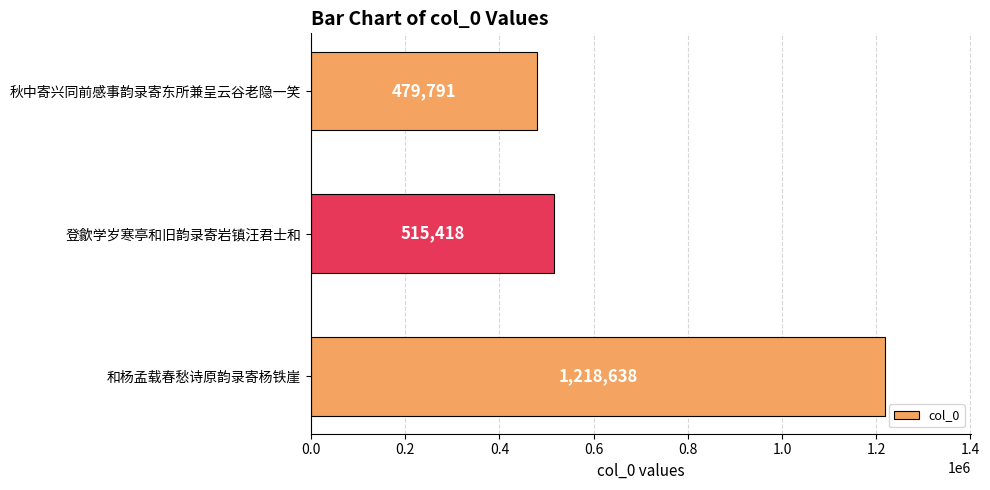

How many series are shown in this chart?

1